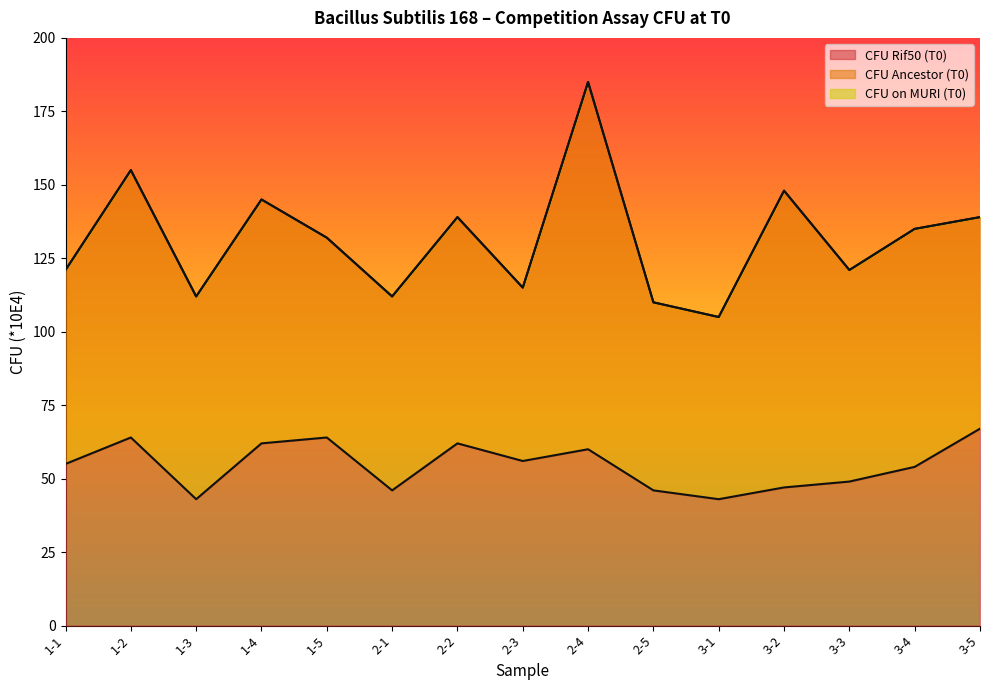

Between 1-1 and 1-4, which series saw the biggest shift?

CFU on MURI (T0)